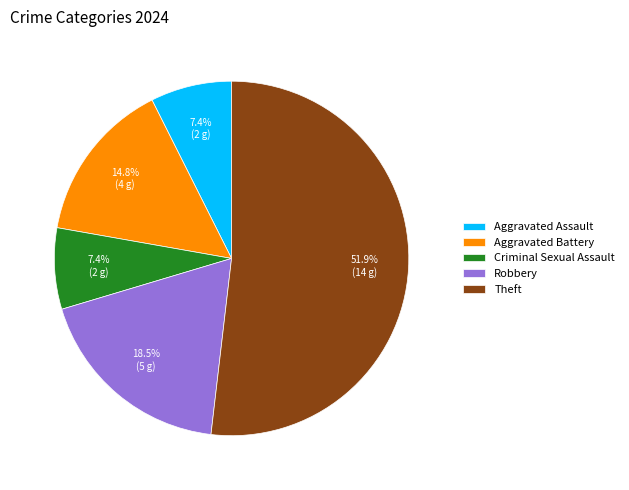

Which category has the biggest portion of the pie?

Theft